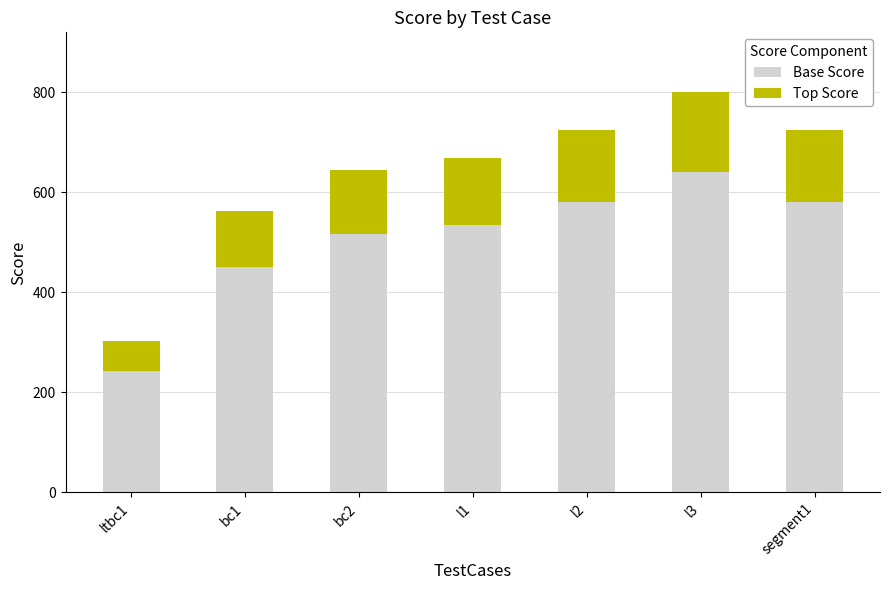

Are the bars grouped side by side (vs. stacked)?

No